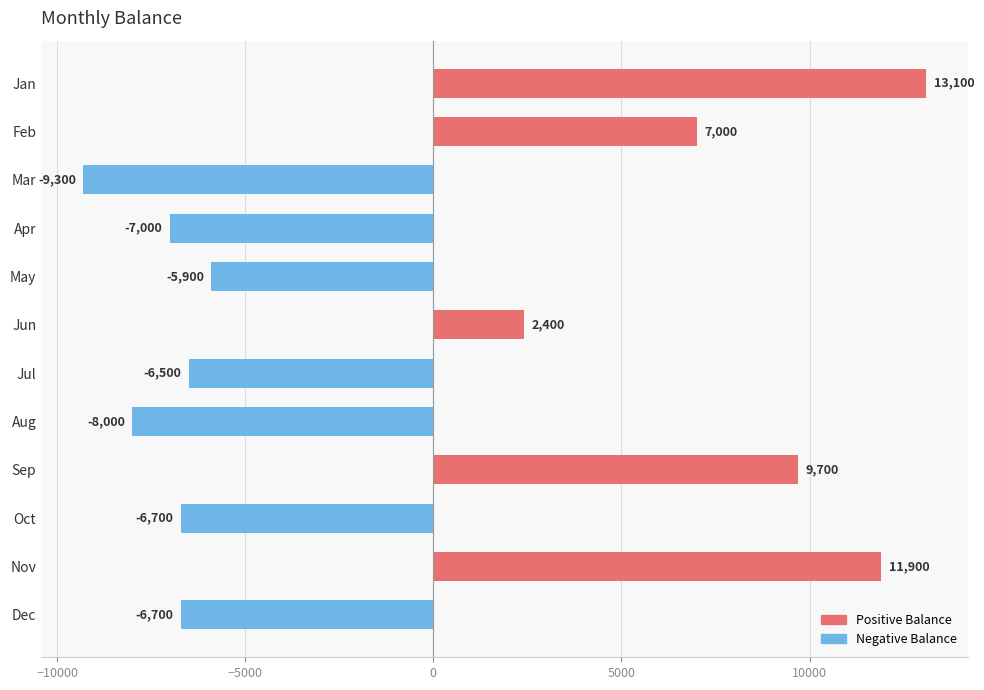

Are the bars grouped side by side (vs. stacked)?

No